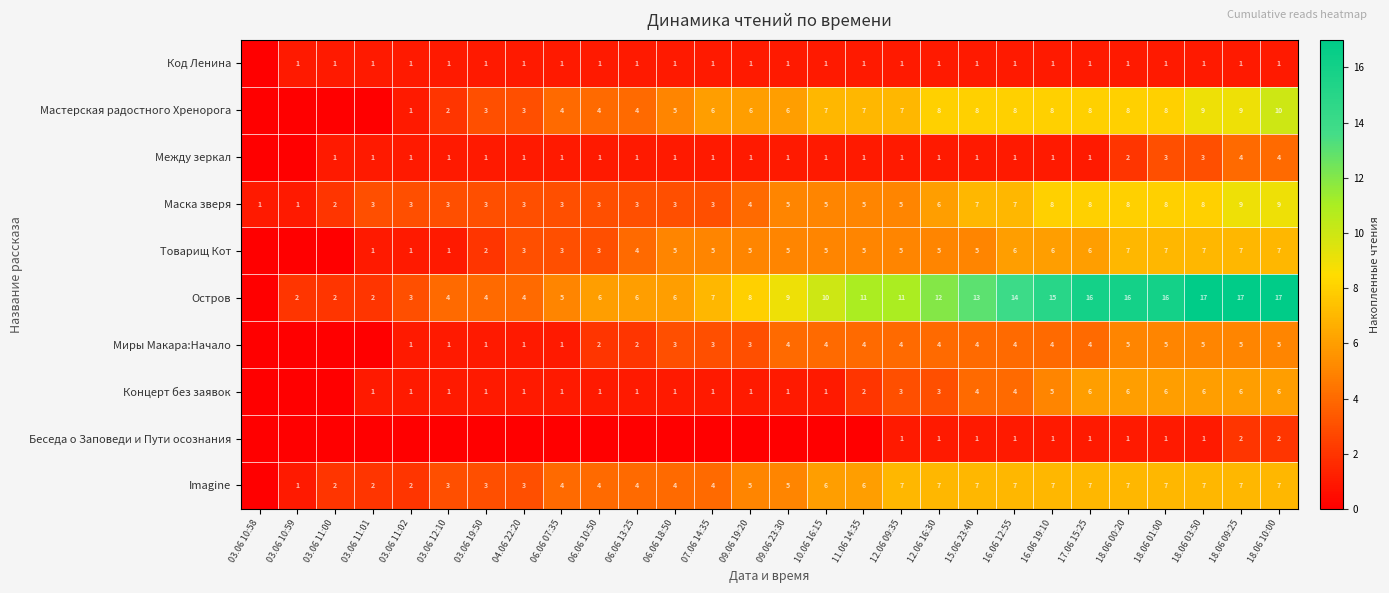

The Миры Макара:Начало series shows 3 at 06.06 10:50. True or false?

False